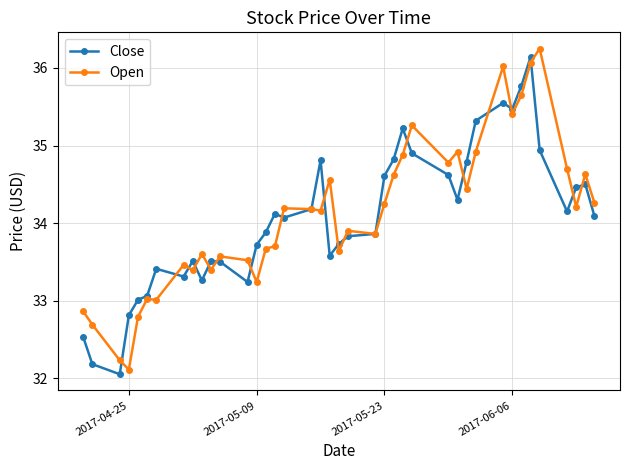

At how many categories does at least one series exceed 34?

22